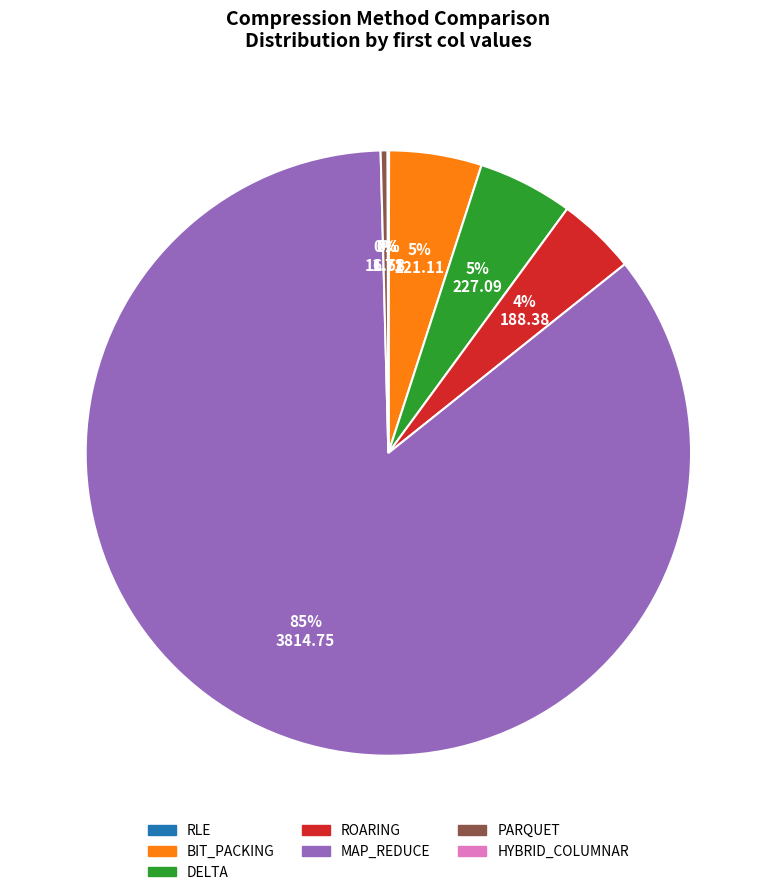

Combined, do MAP_REDUCE and BIT_PACKING account for over 50%?

Yes